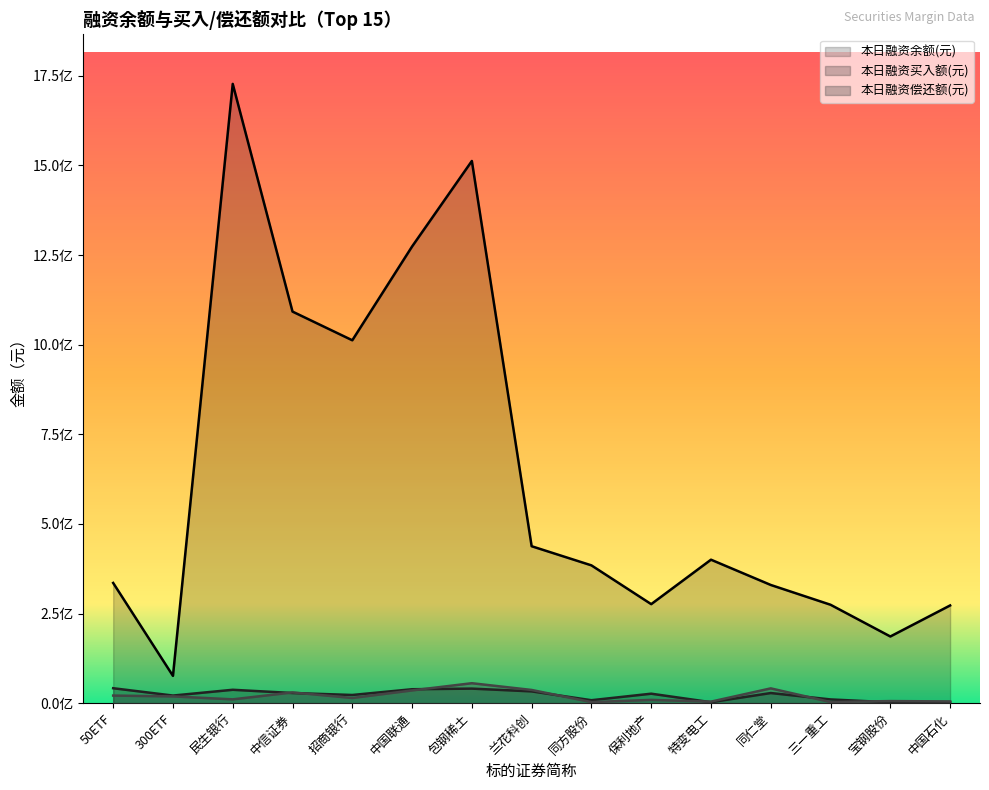

True or false: 本日融资余额(元) and 本日融资偿还额(元) intersect in this chart.

False